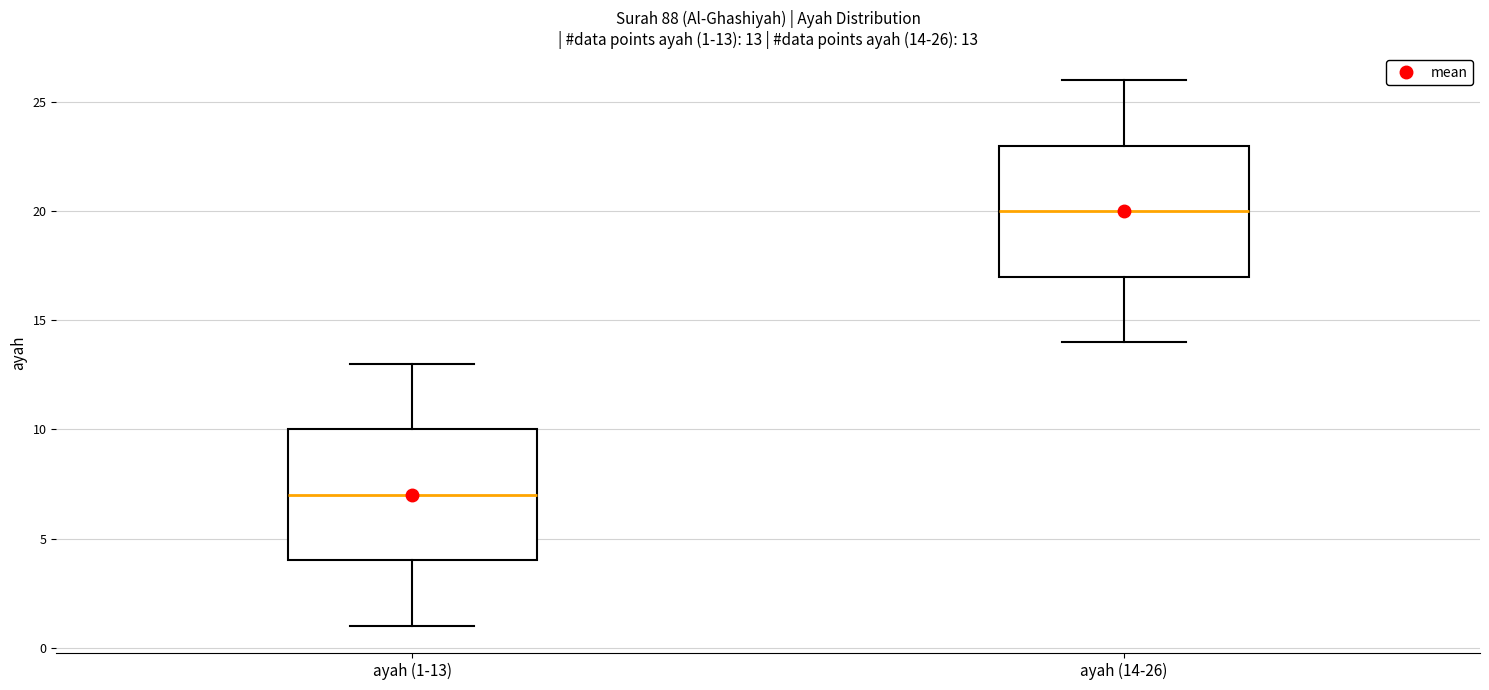

Which box has the lowest median line?

ayah (1-13)